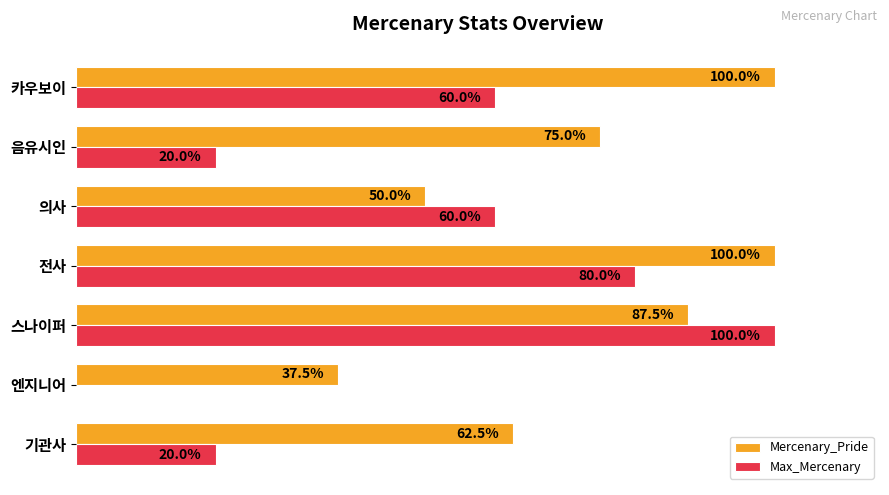

At which category is the sum across all series the highest?

스나이퍼